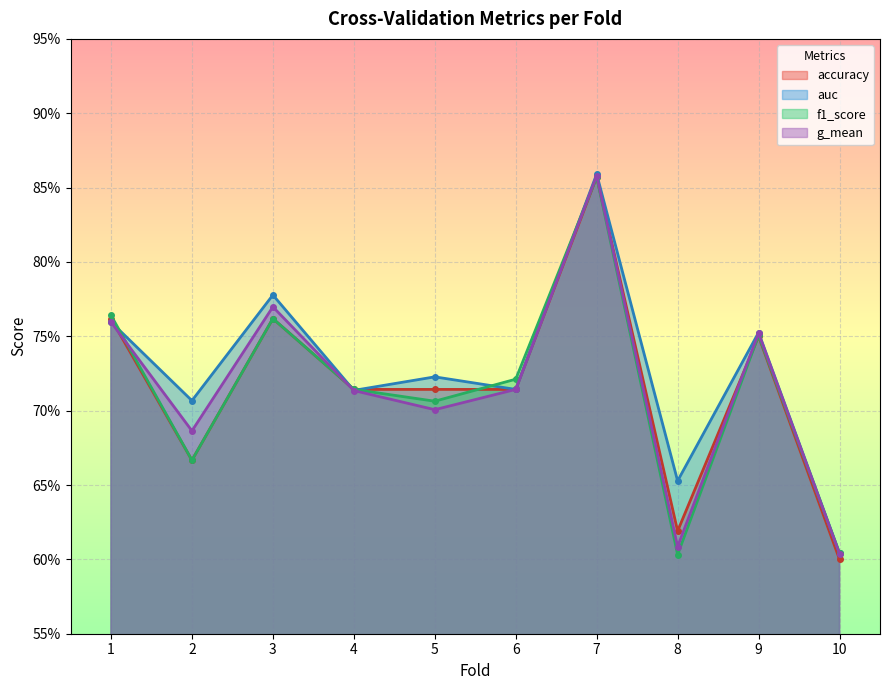

Which label corresponds to the largest value in the chart?

7